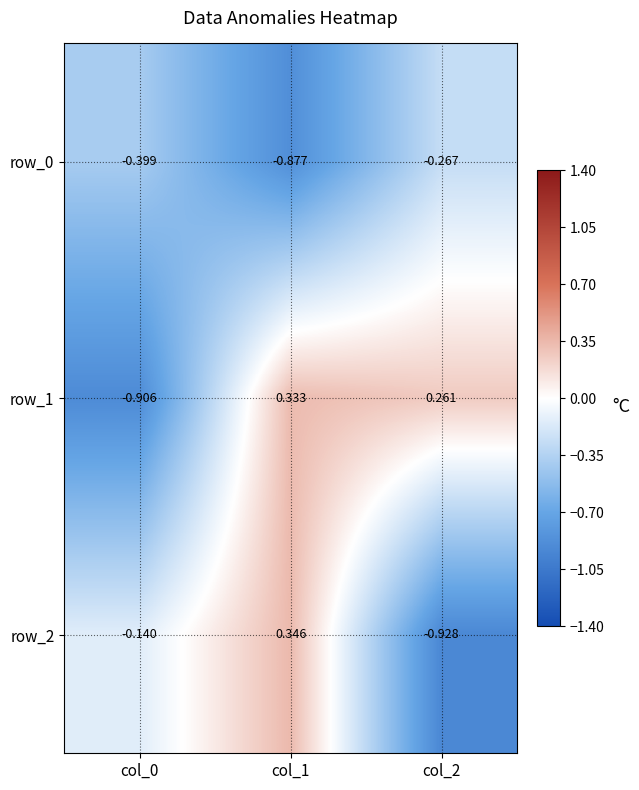

Which series has the widest spread of values?

row_2